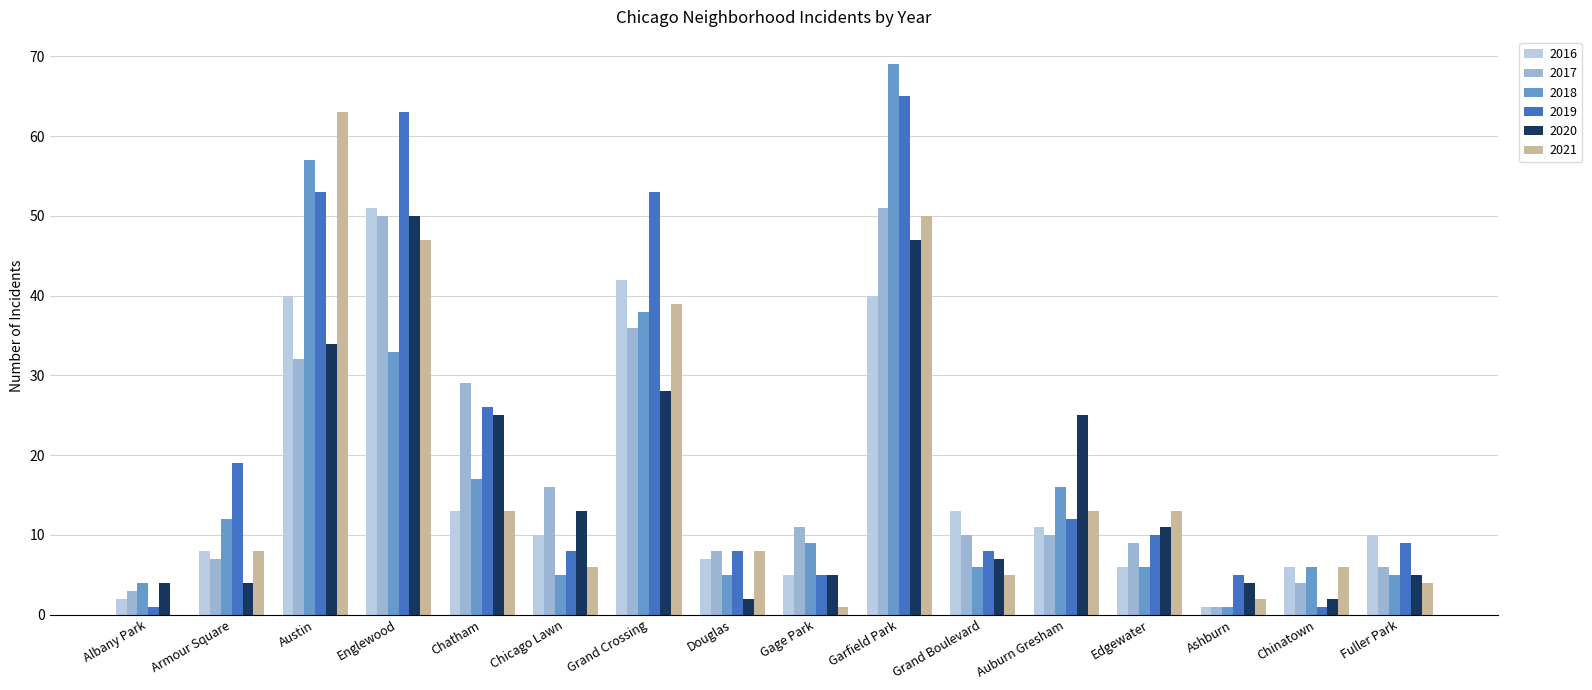

The value of 2021 at Grand Boulevard is 9. True or false?

False